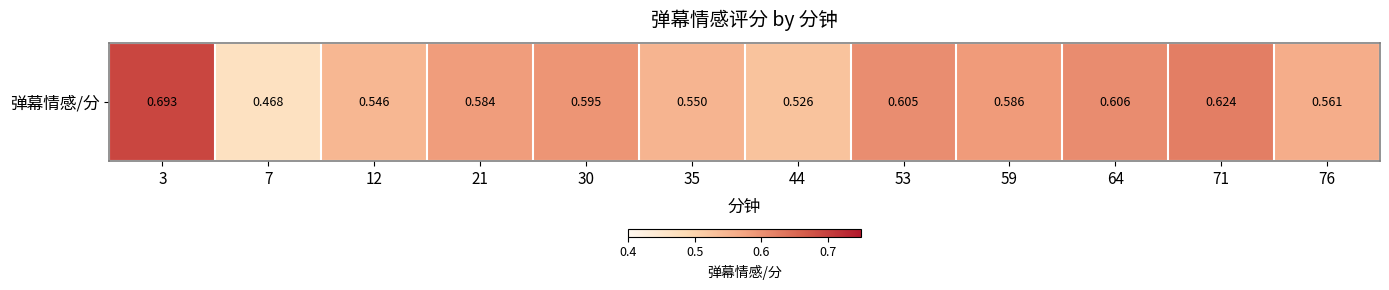

Rank the categories by value from lowest to highest.

7, 44, 12, 35, 76, 21, 59, 30, 53, 64, 71, 3